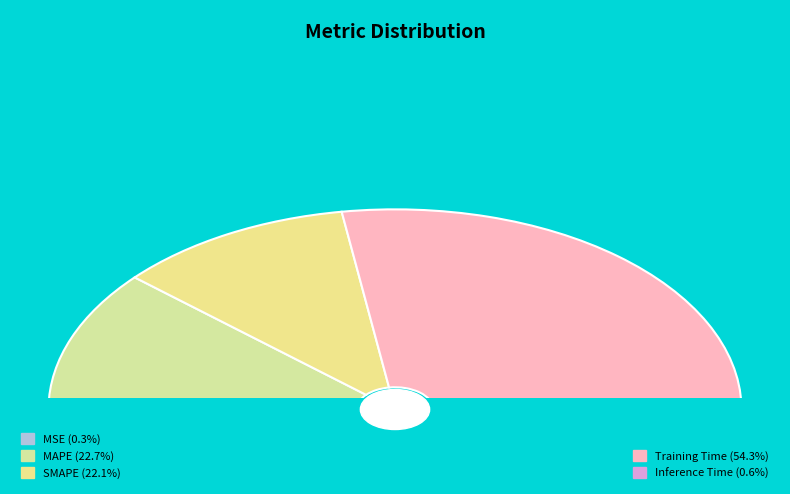

Is there a majority slice in this chart?

Yes